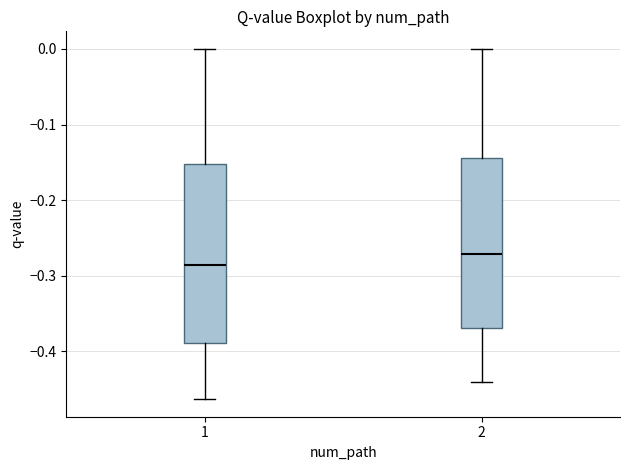

Which box has the highest median line?

2